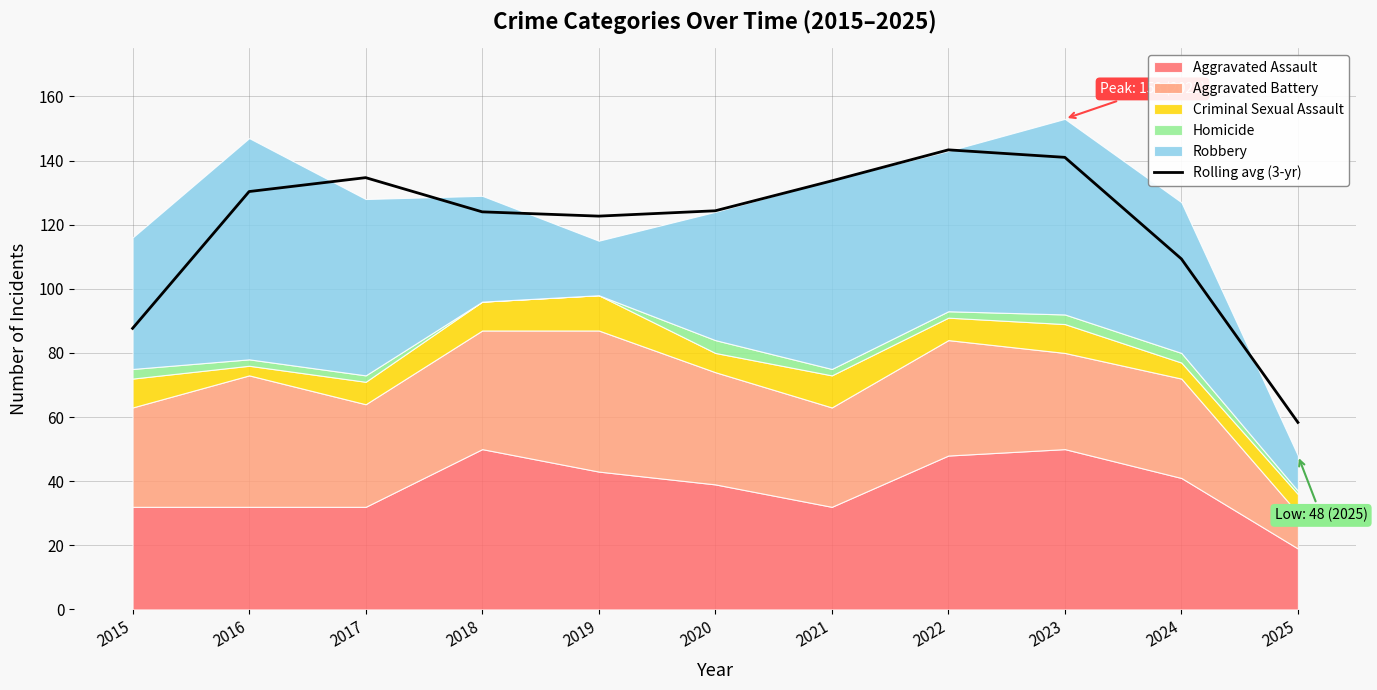

List the labels in order of value, largest first.

2022, 2023, 2017, 2021, 2016, 2020, 2018, 2019, 2024, 2015, 2025